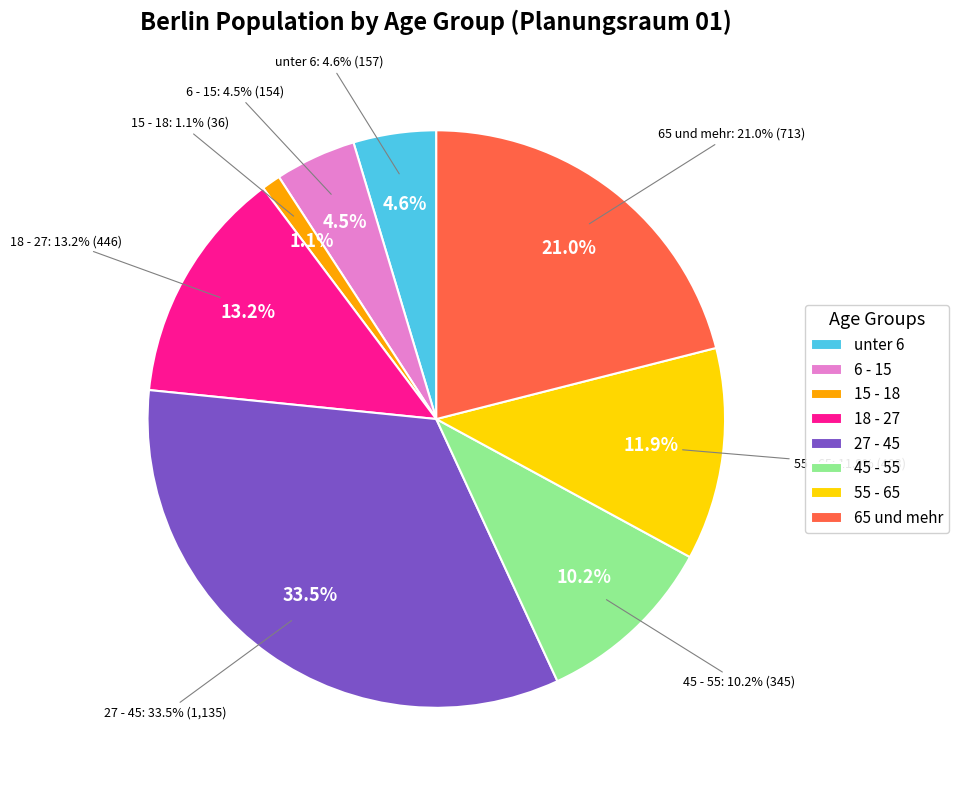

How many slices are in this pie chart?

8